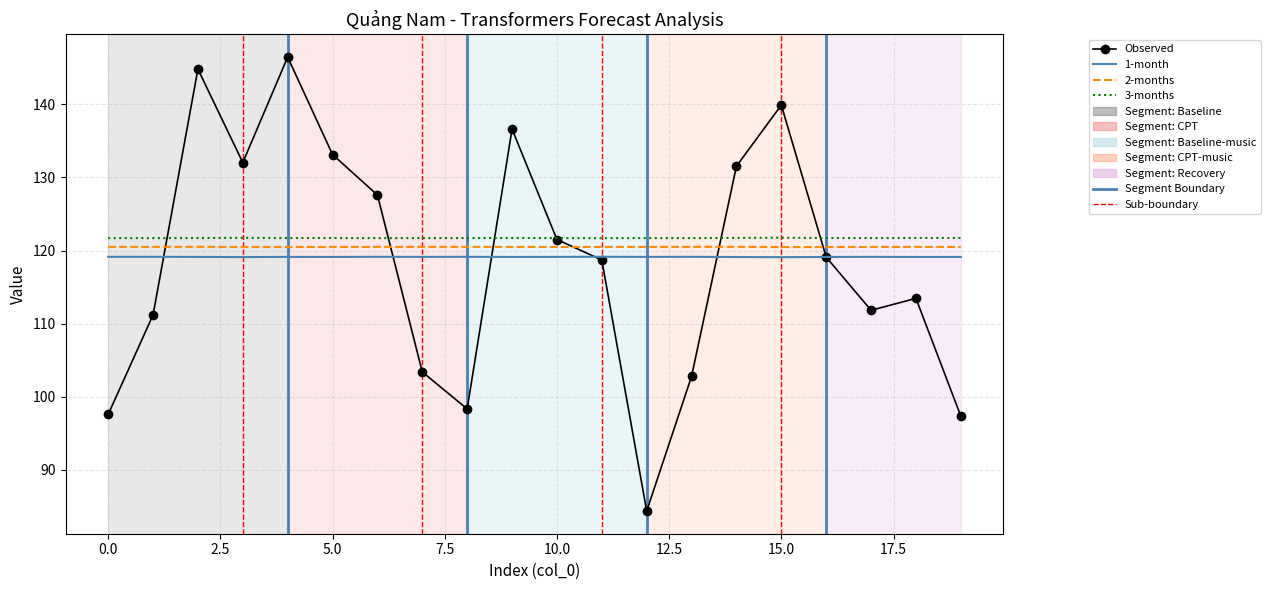

True or false: 3-months and 1-month intersect in this chart.

False